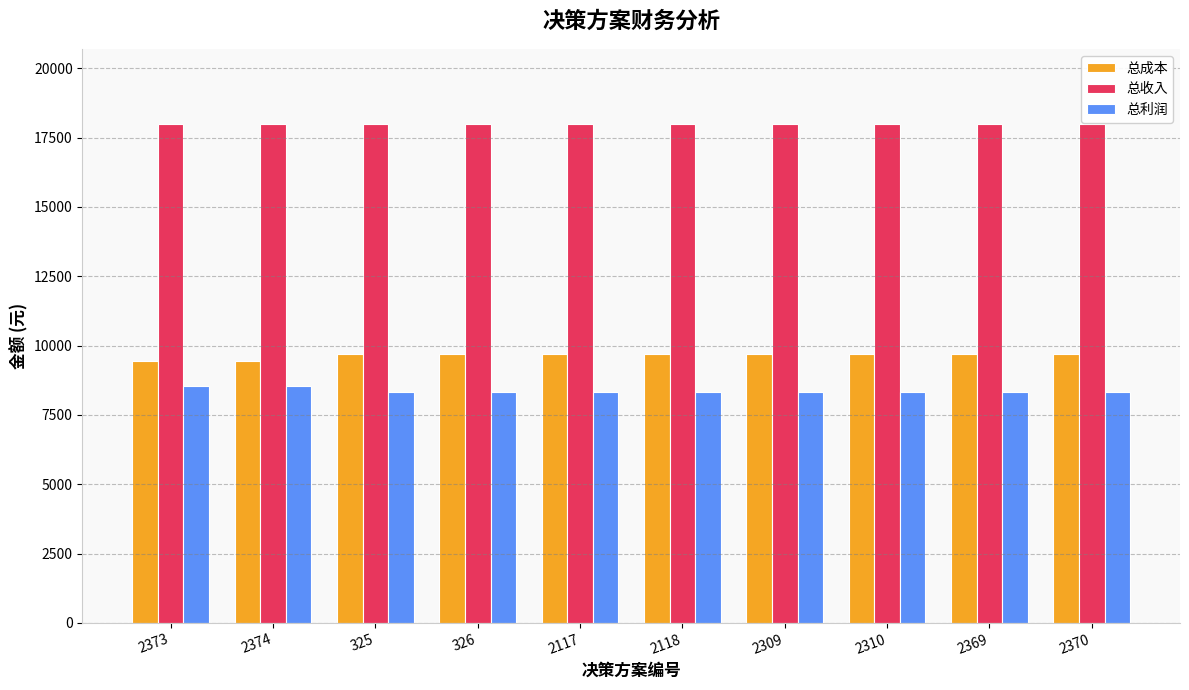

List the series in order of their peak value, highest first.

总收入, 总成本, 总利润